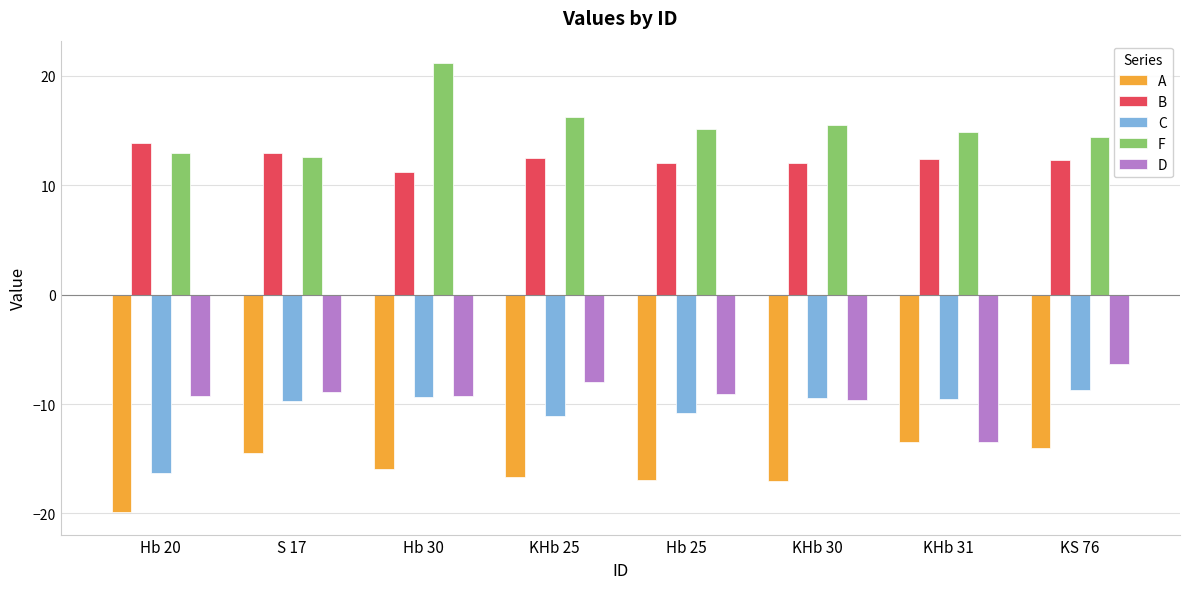

What is the label of the 3rd bar from the right?

KHb 30